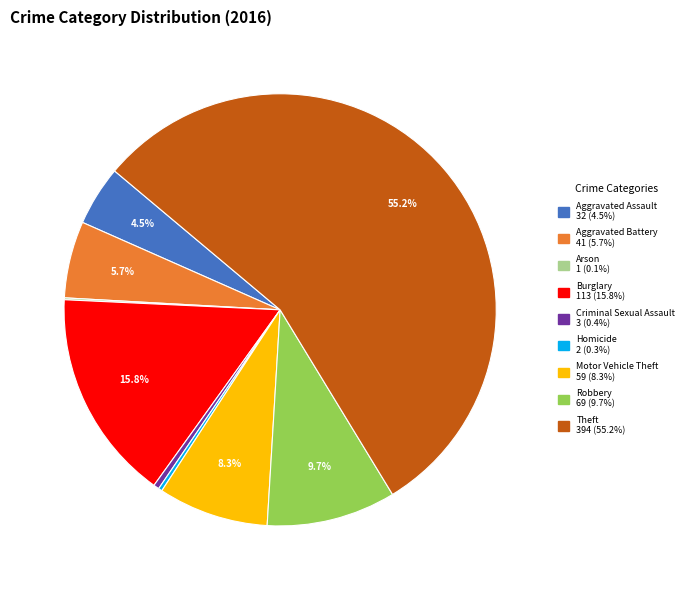

Approximately how many times larger is the value at Motor Vehicle Theft compared to Aggravated Assault?

1.8